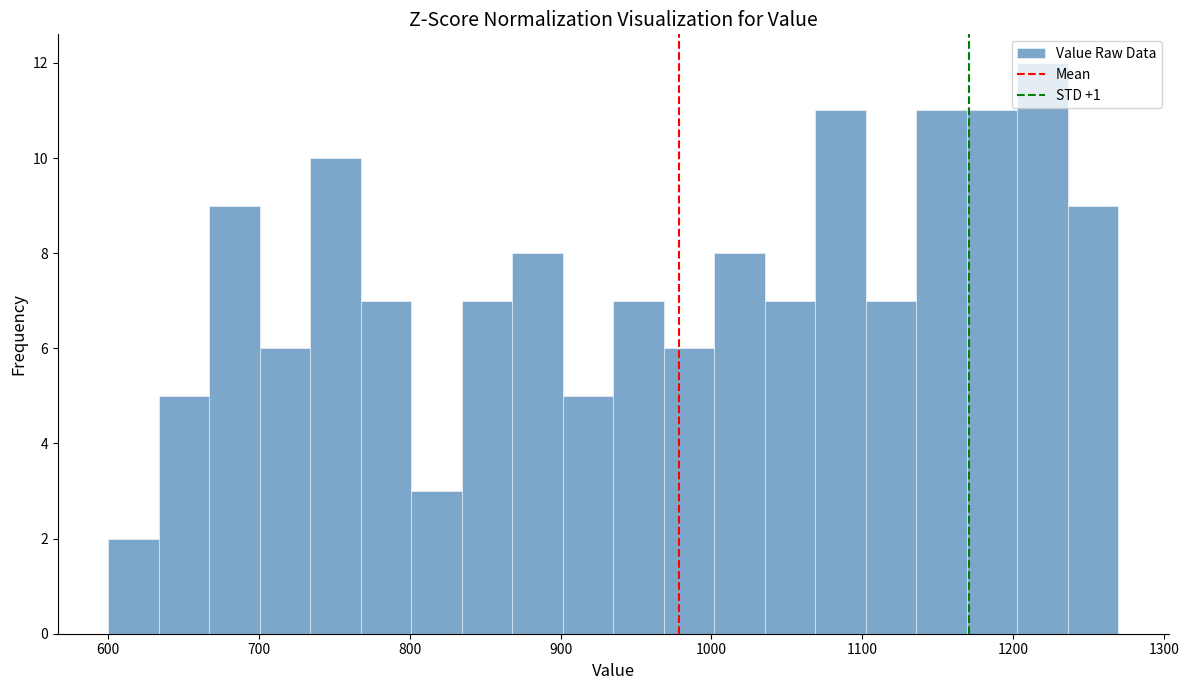

Read against the x-axis, roughly where is the centre of the tallest bar?

1220